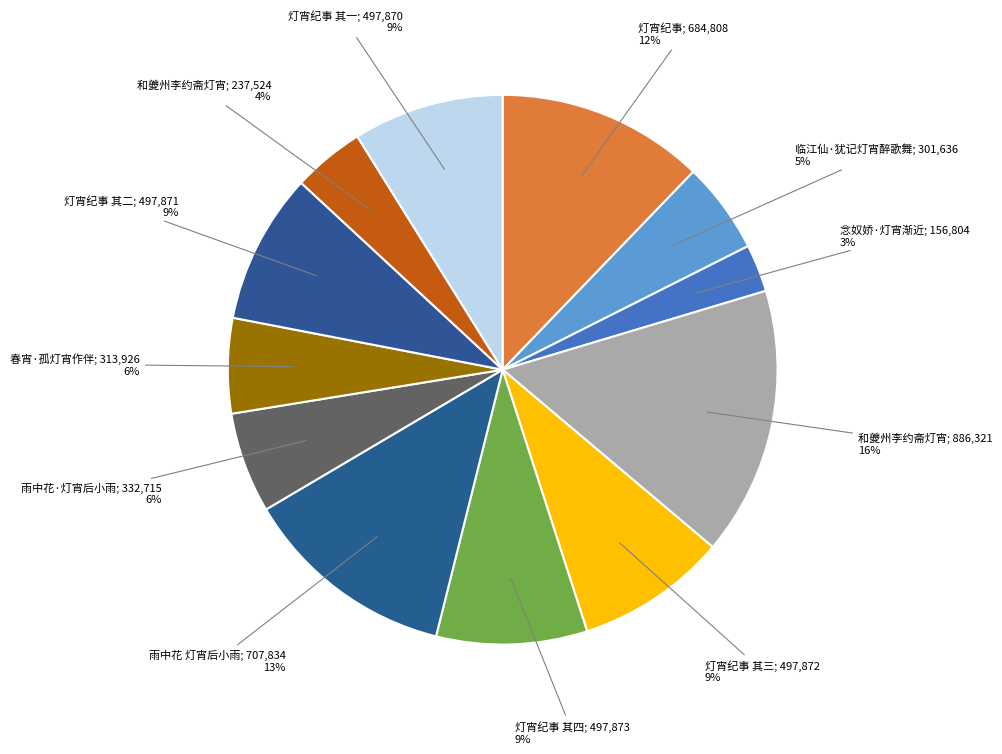

To the nearest percent, what portion does 雨中花·灯宵后小雨; 332,715 6% represent?

6%